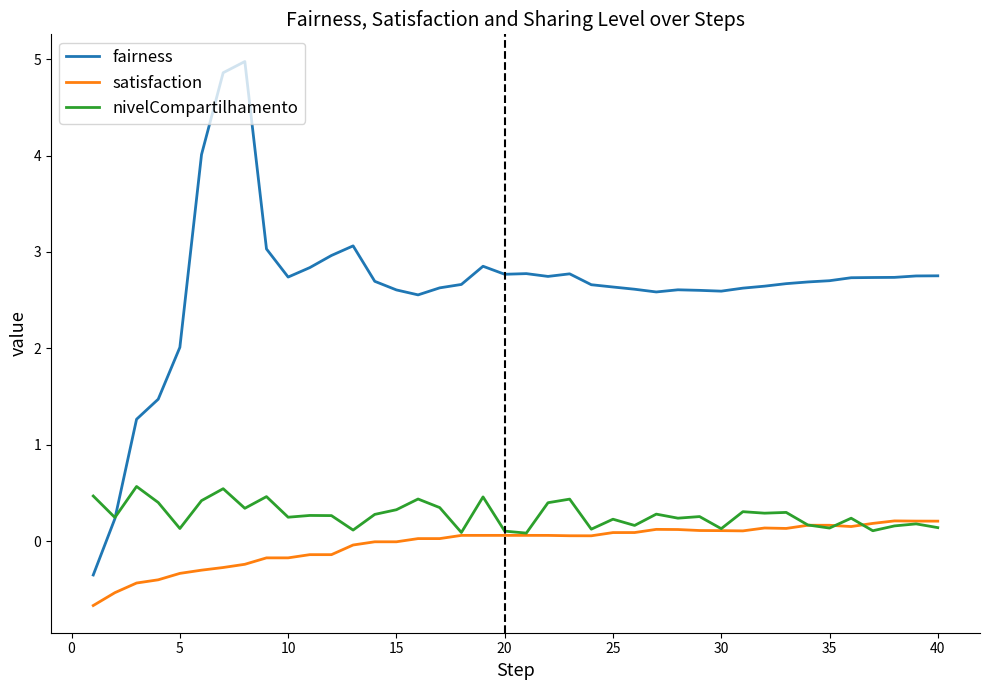

Rank the series by their maximum value, from lowest to highest.

satisfaction, nivelCompartilhamento, fairness